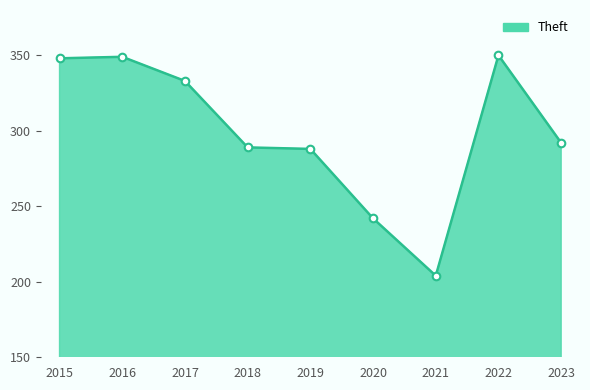

Which has a higher value, 2017 or 2018?

2017